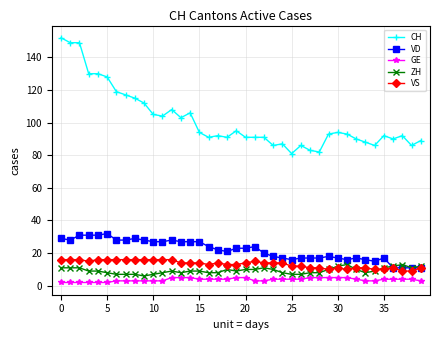

What is the value of the VS point at the 37th from the left?

11